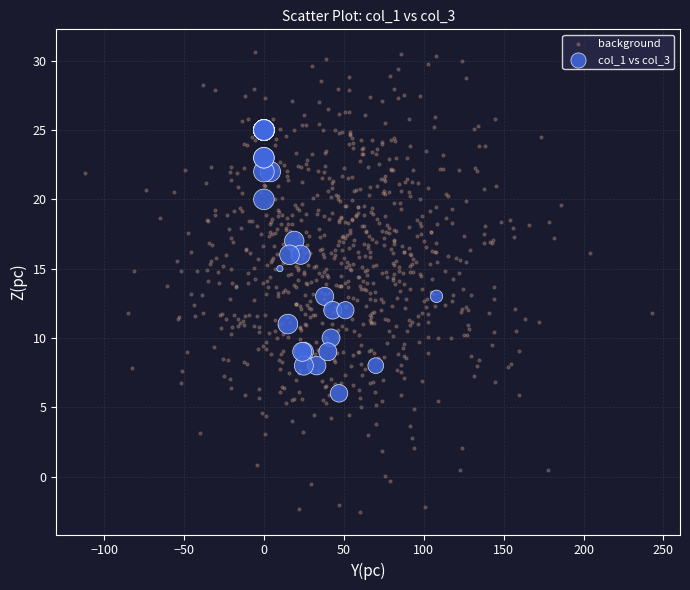

Which series reaches the minimum Y coordinate?

background